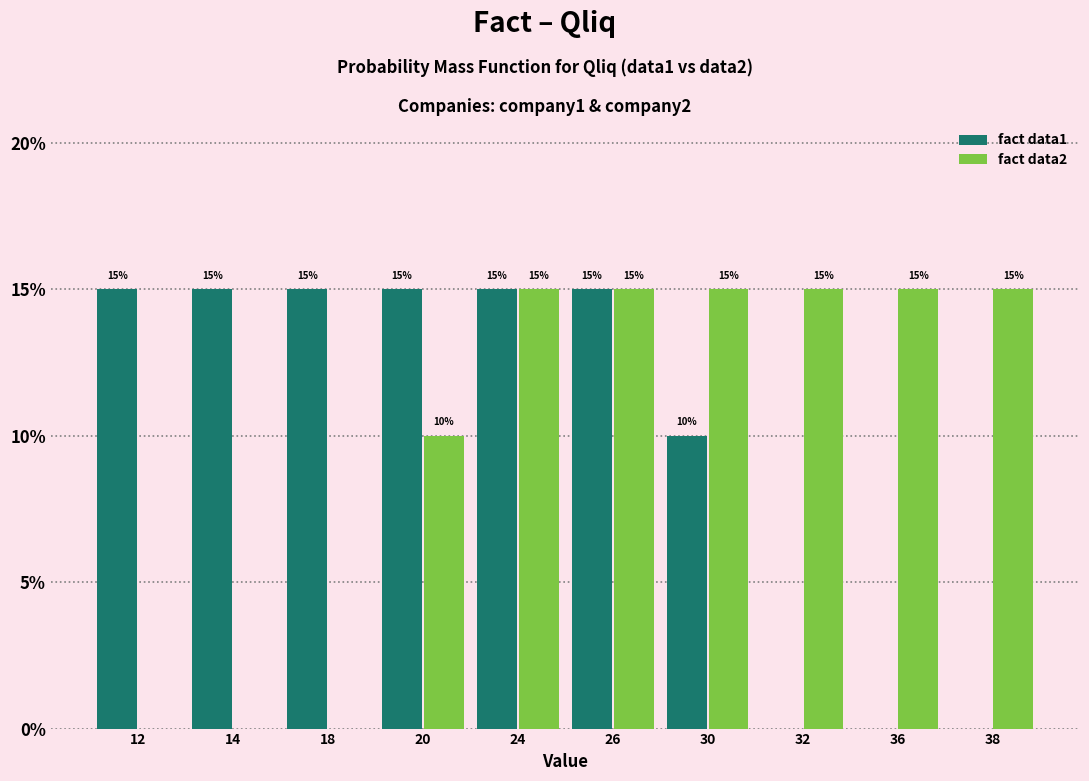

Reading left to right, list all the values displayed in this chart.

fact data1: 12=15	14=15	18=15	20=15	24=15	26=15	30=10	32=0	36=0	38=0
fact data2: 12=0	14=0	18=0	20=10	24=15	26=15	30=15	32=15	36=15	38=15